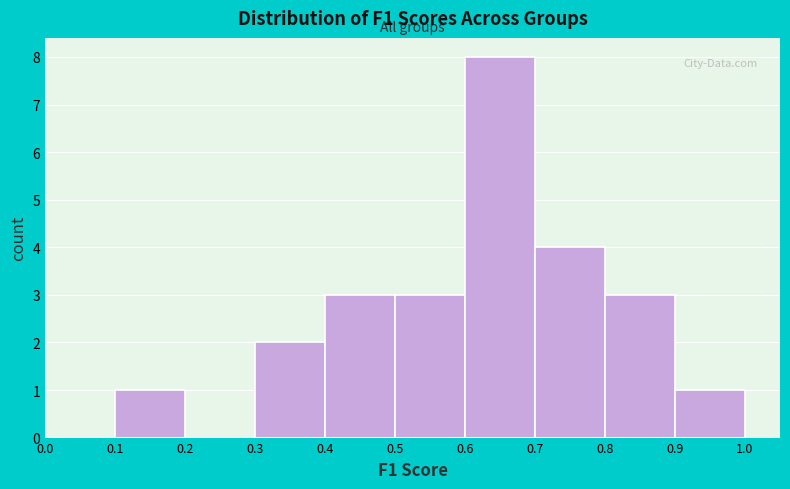

Reading left to right, list every bar in this chart as the range it spans on the x-axis followed by its height. The values are not printed on the chart, so give them approximately, as read against the axis.

0.0 to 0.1: 0
0.1 to 0.2: 1
0.2 to 0.3: 0
0.3 to 0.4: 2
0.4 to 0.5: 3
0.5 to 0.6: 3
0.6 to 0.7: 8
0.7 to 0.8: 4
0.8 to 0.9: 3
0.9 to 1.0: 1